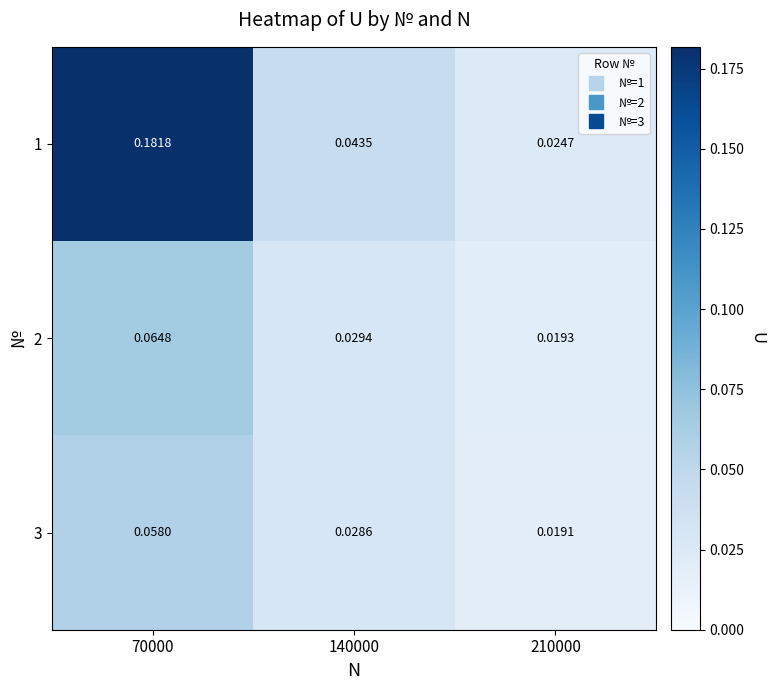

Is the value of 2 at 140000 greater than the value of 3 at 70000?

No